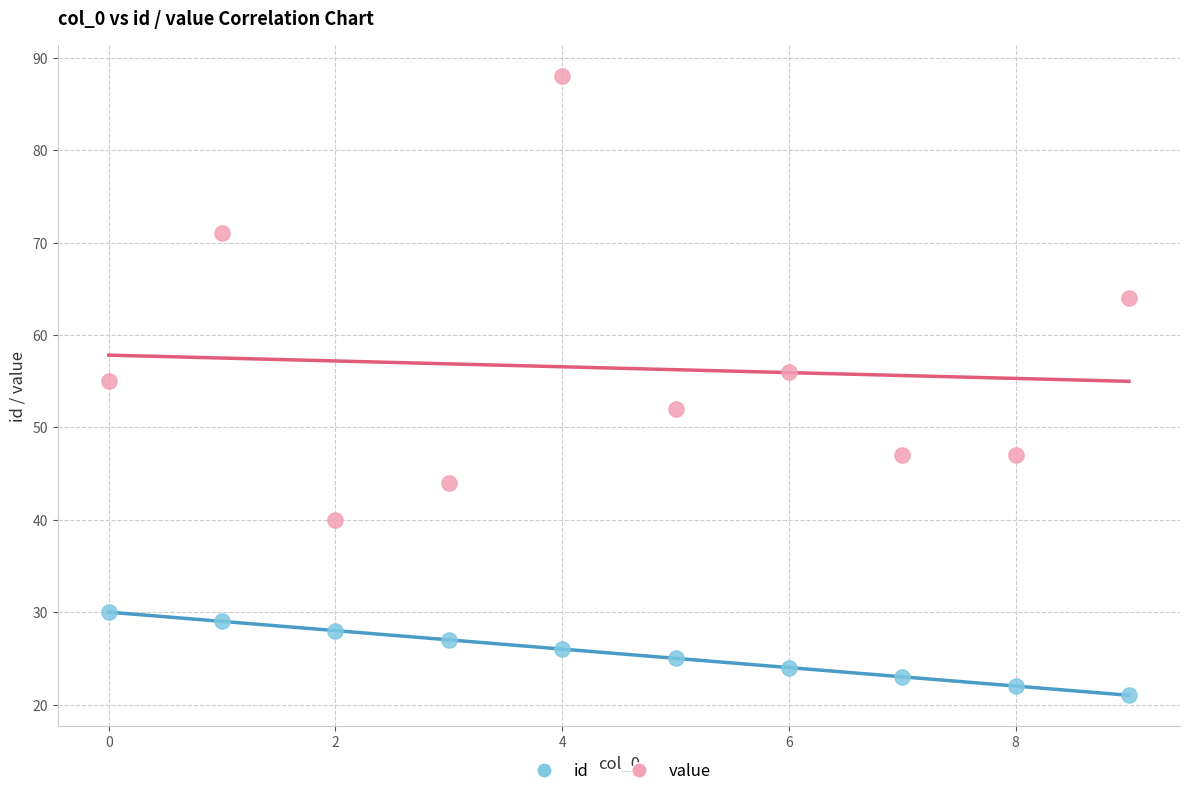

Which series reaches the maximum Y coordinate?

value